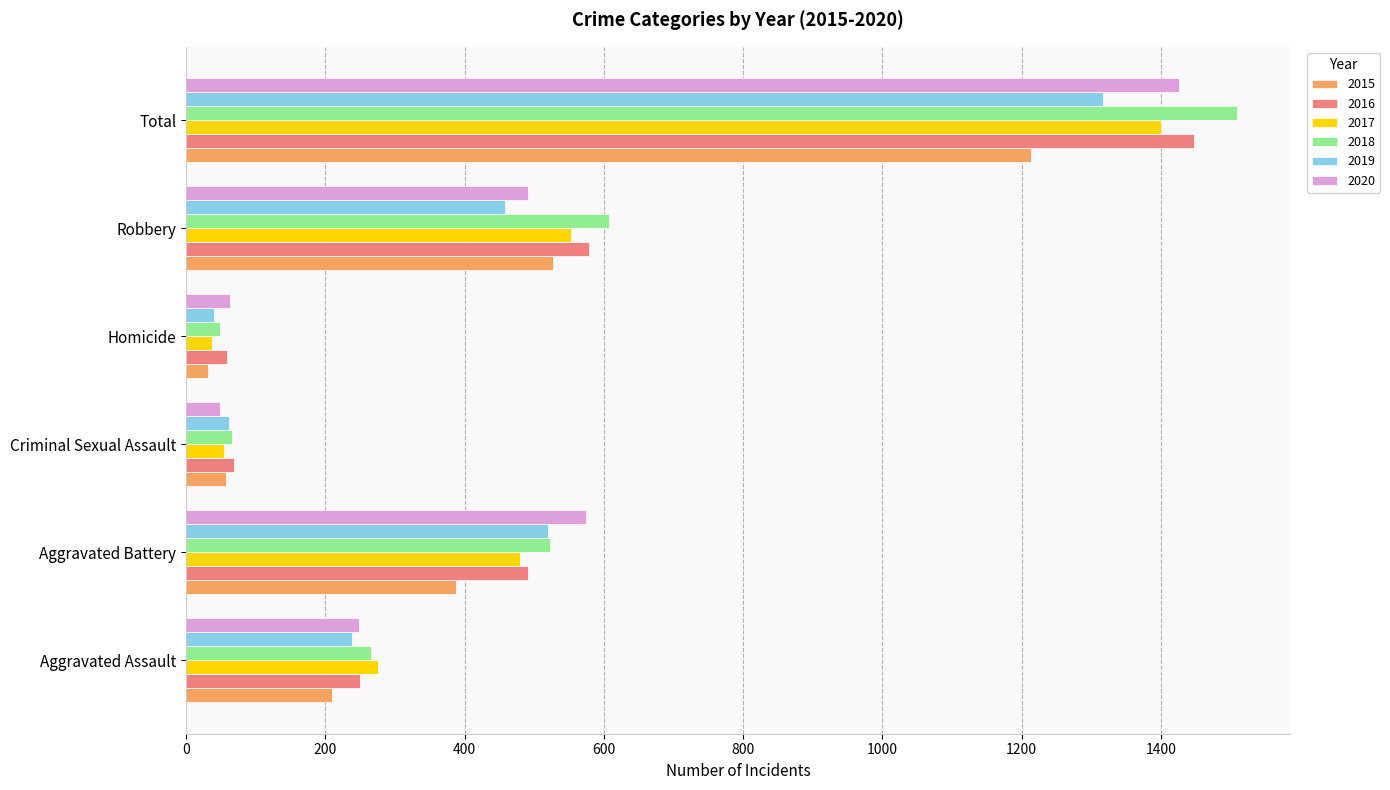

Which series has the largest range (max minus min)?

2018